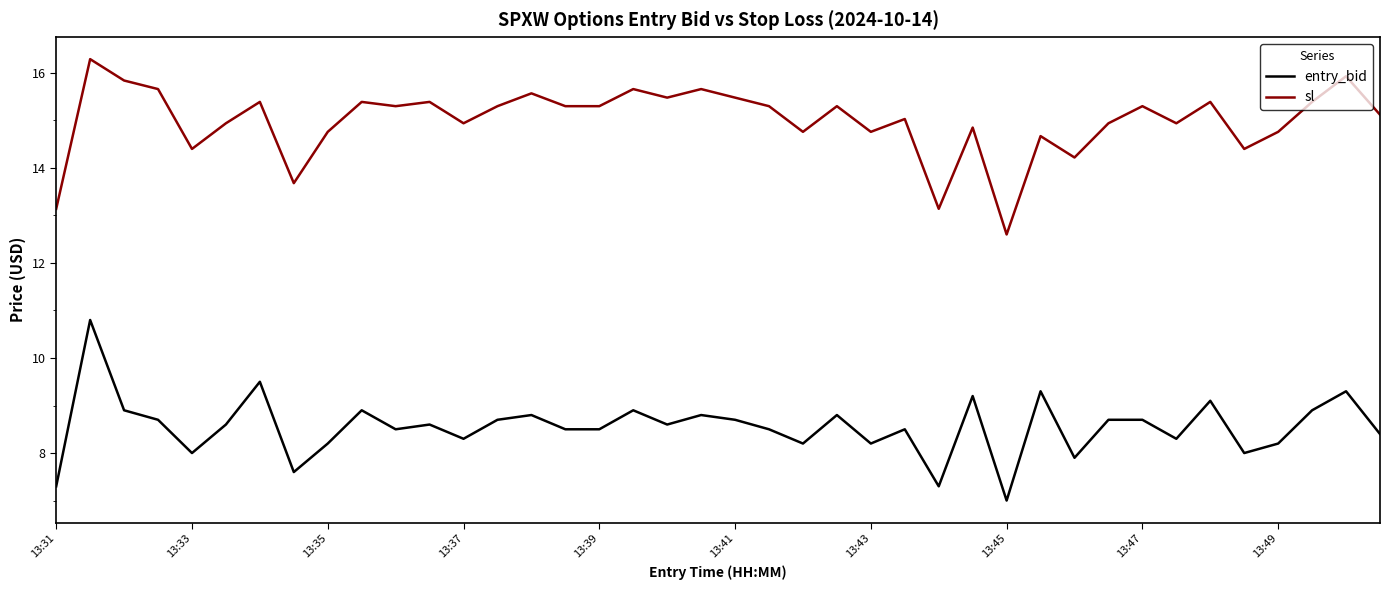

Rank the series by their maximum value, from highest to lowest.

sl, entry_bid